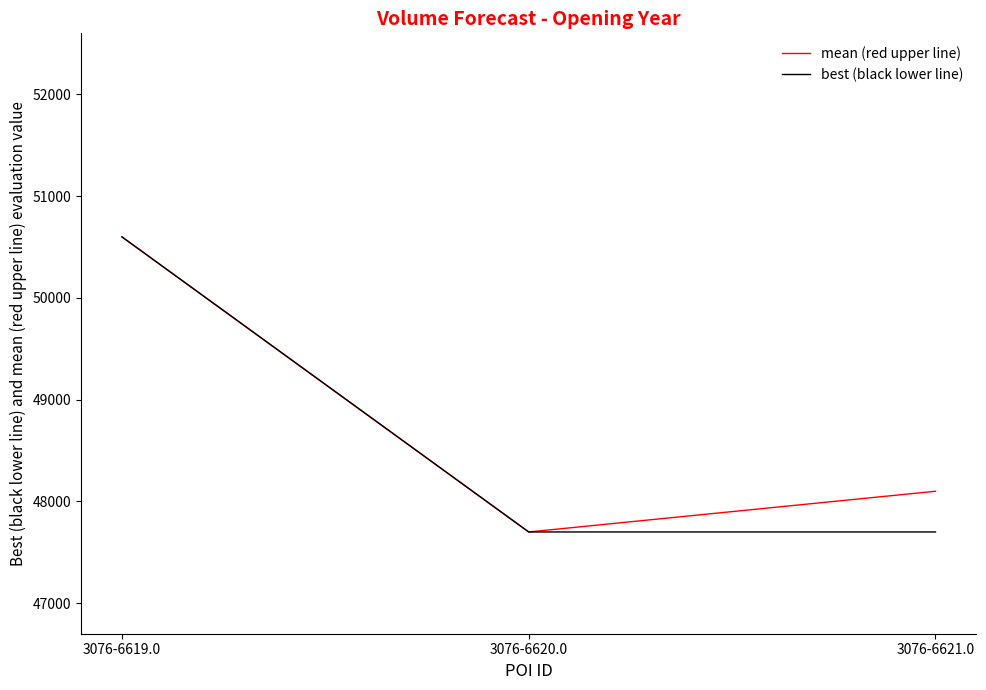

The mean (red upper line) series shows 70287 at 3076-6619.0. True or false?

False